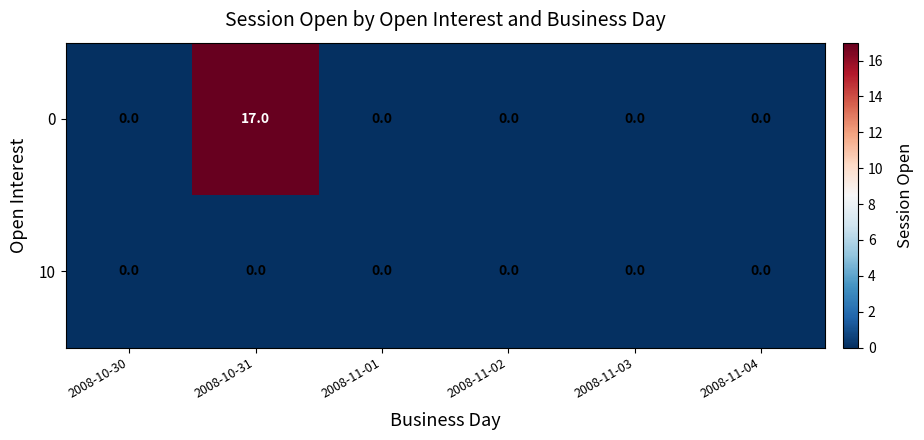

Reading right to left, extract all data points from this chart.

0: 0	0	0	0	17	0
10: 0	0	0	0	0	0